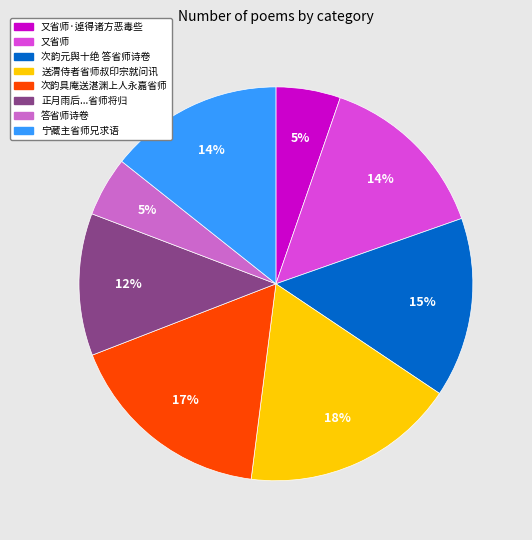

What percentage is the 次韵具庵送湛渊上人永嘉省师 slice, to the nearest percent?

17%